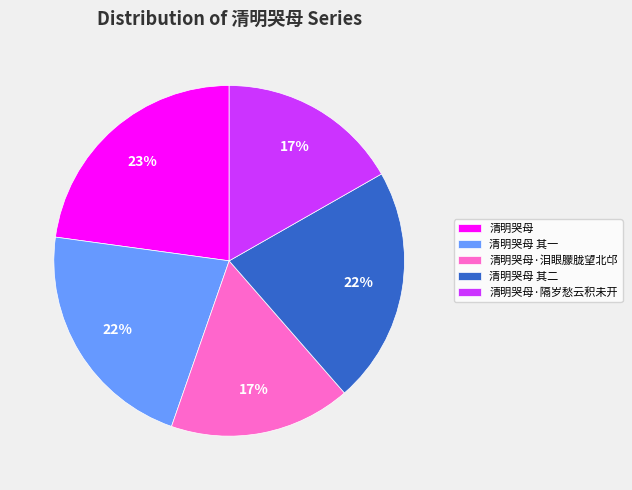

Which category has the biggest portion of the pie?

清明哭母